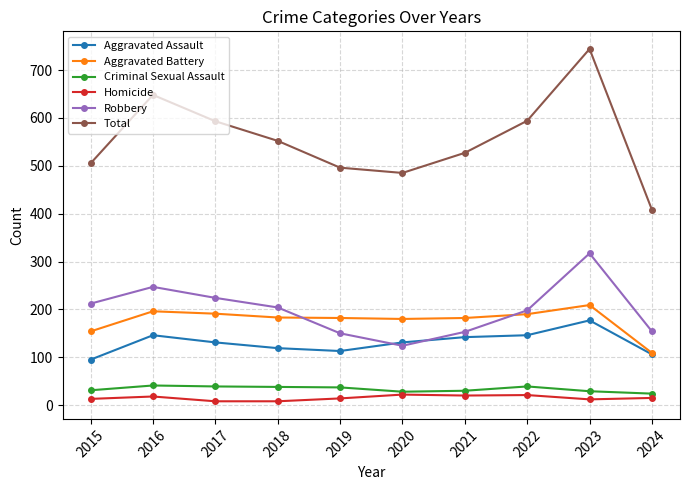

Which label corresponds to the largest value in the chart?

2023